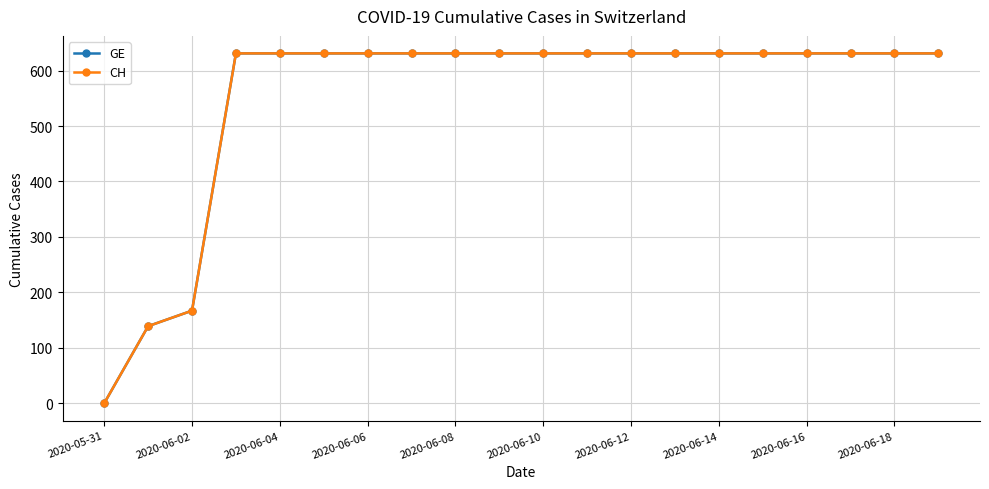

How many lines are shown in the chart?

2